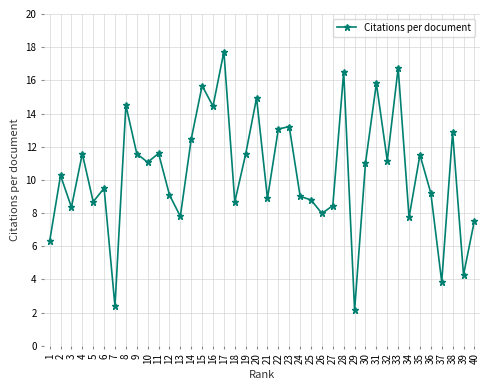

What value does the data have at 21?

8.9